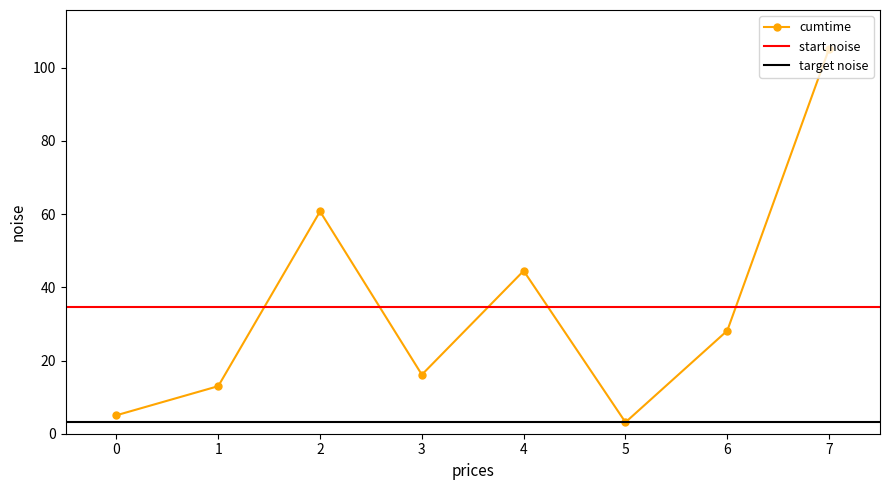

The value of cumtime at 3 is 16.1. True or false?

True